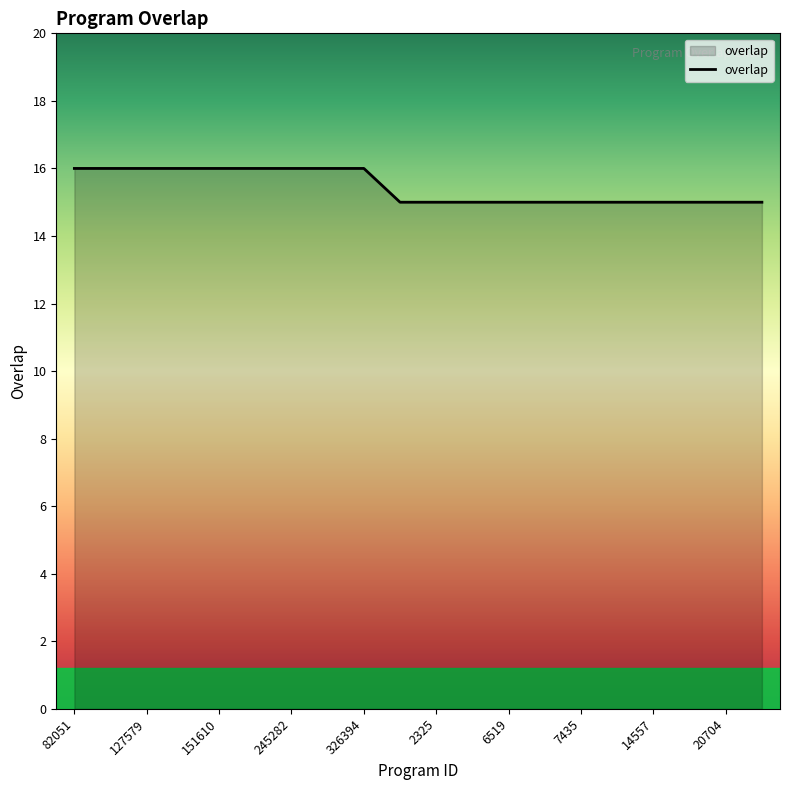

What is the greatest value displayed?

16